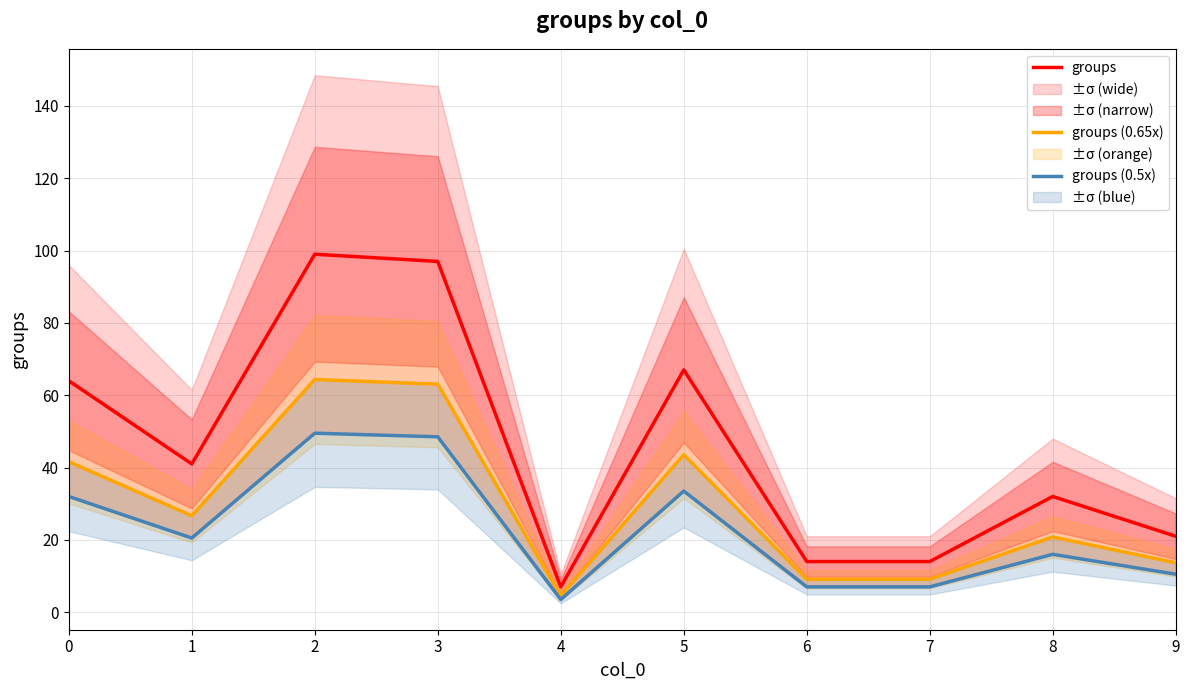

Which series has the largest total across all categories?

groups